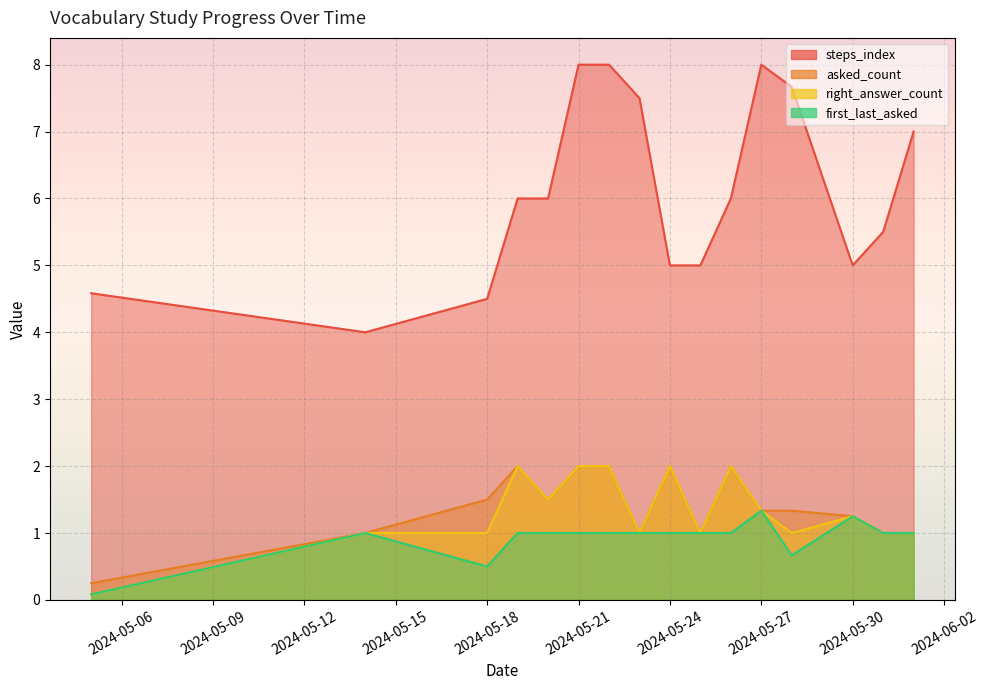

Is the value of steps_index at 2024-06-01 greater than the value of first_last_asked at 2024-05-28?

Yes